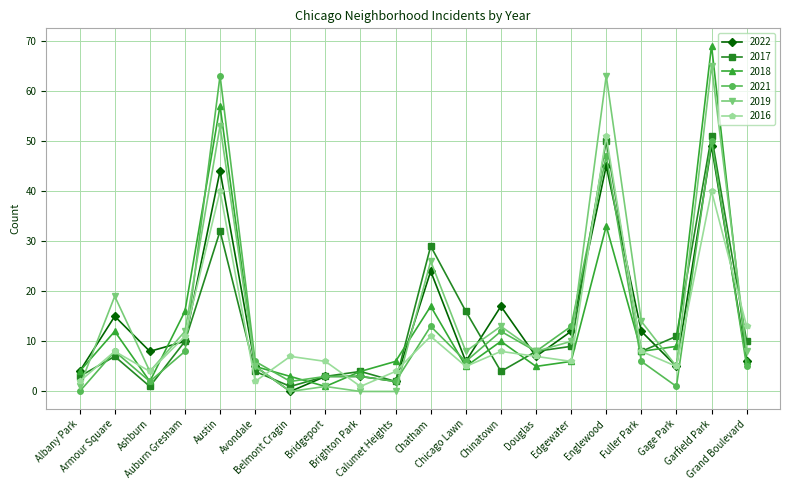

What is the label of the 10th point from the left?

Calumet Heights